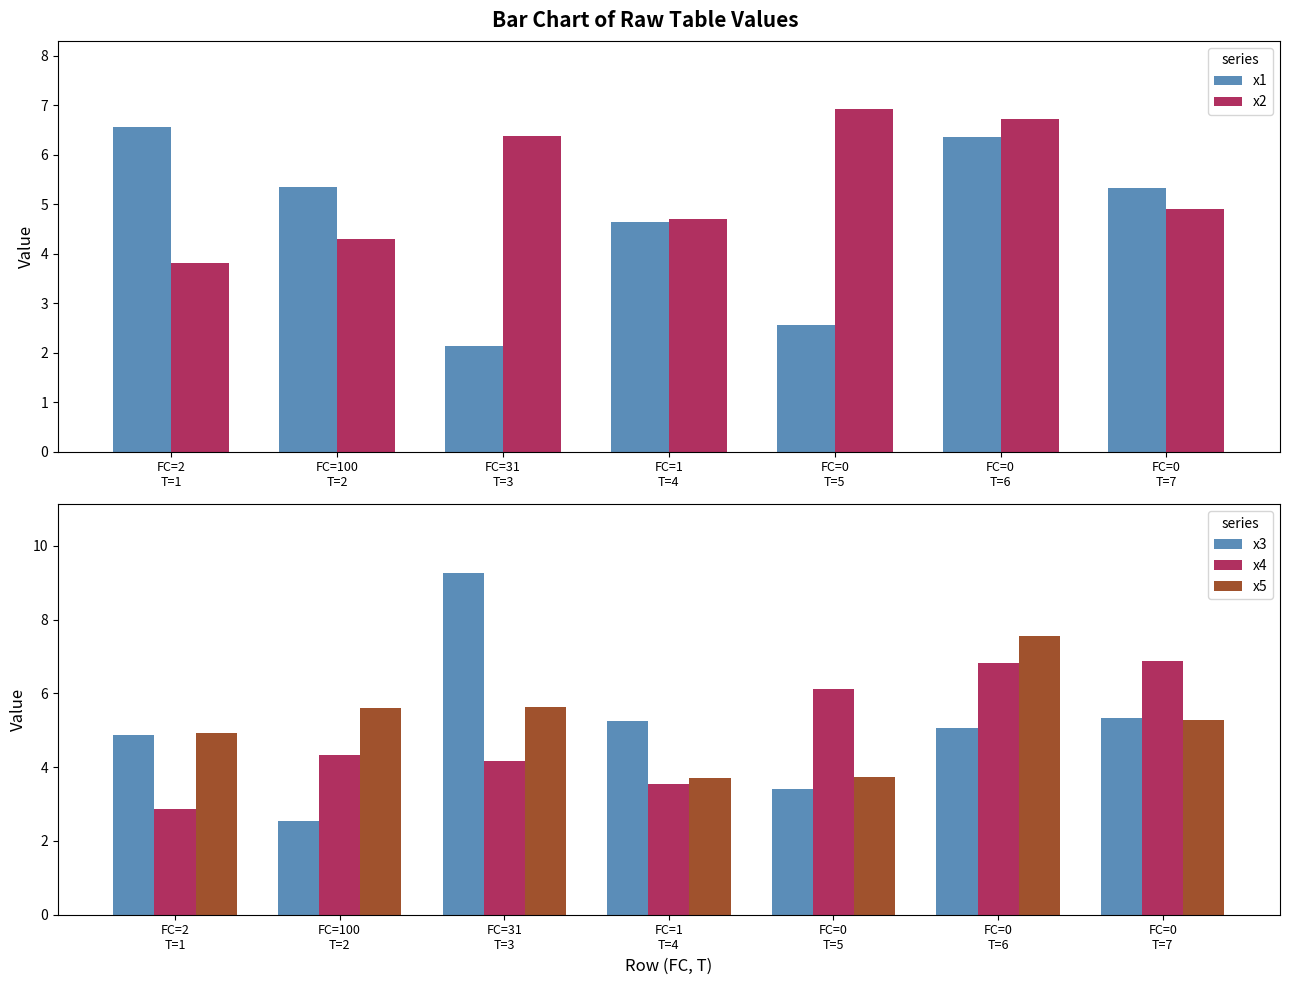

How many series are shown in this chart?

5